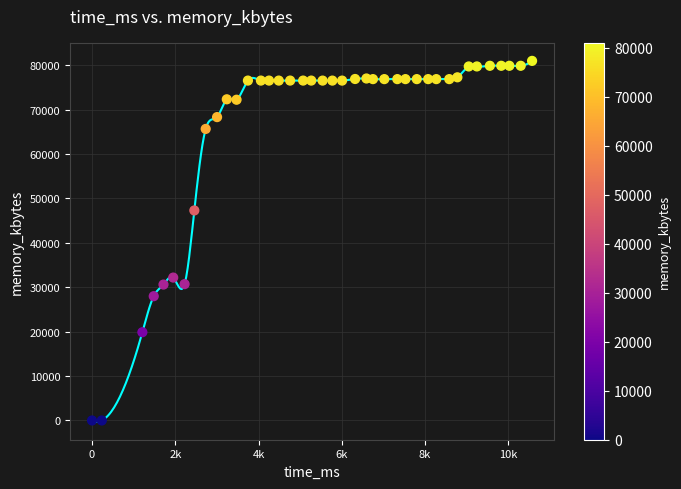

What is the range of X values (max minus min)?

10569